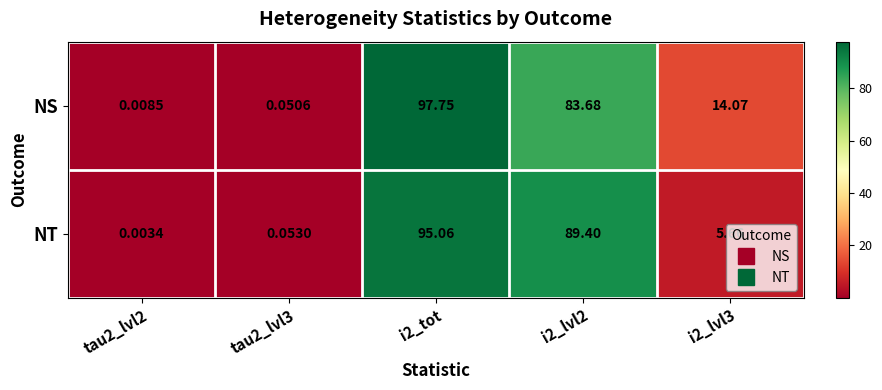

At i2_tot, list the series in order from largest to smallest.

NS, NT